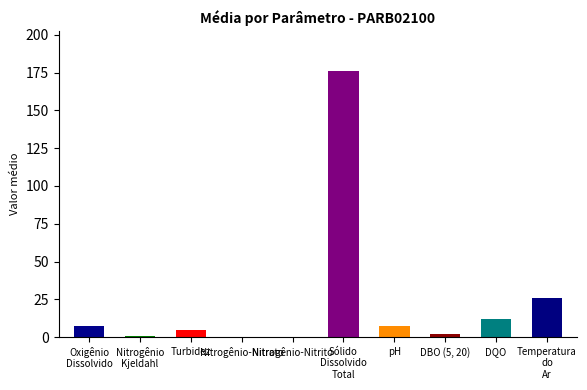

What is the greatest value displayed?

176.0